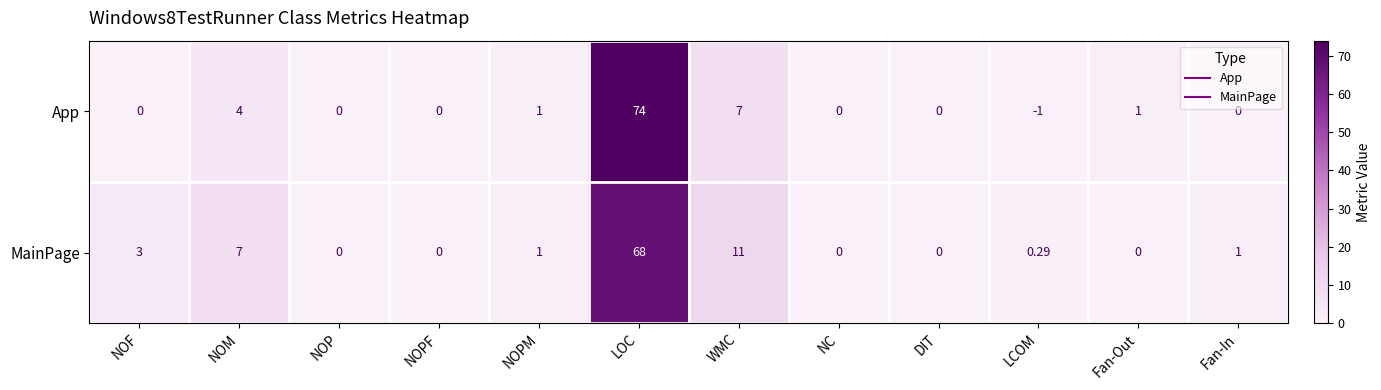

What is the total value across all series at Fan-Out?

1.0